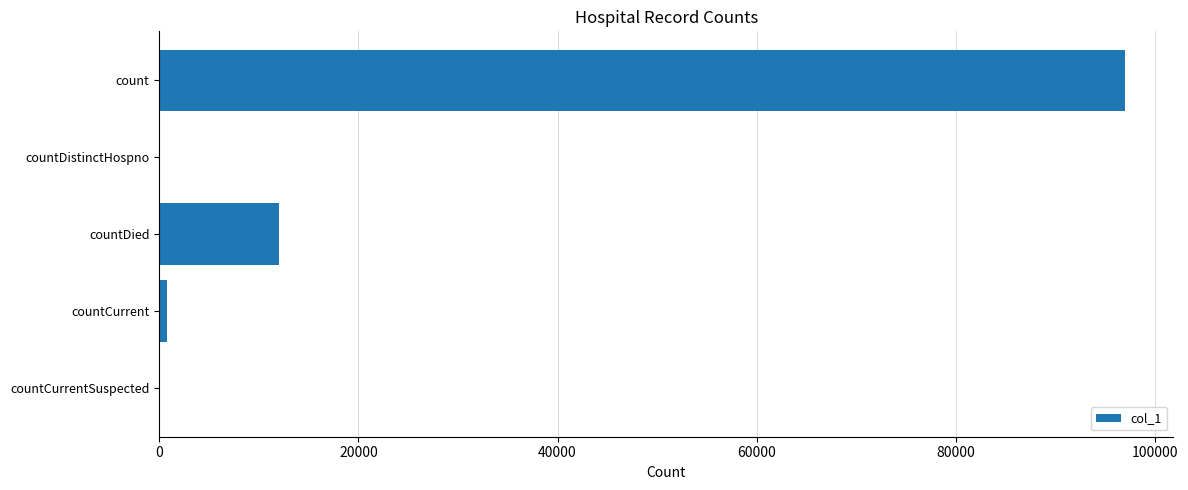

What is the average value?

21958